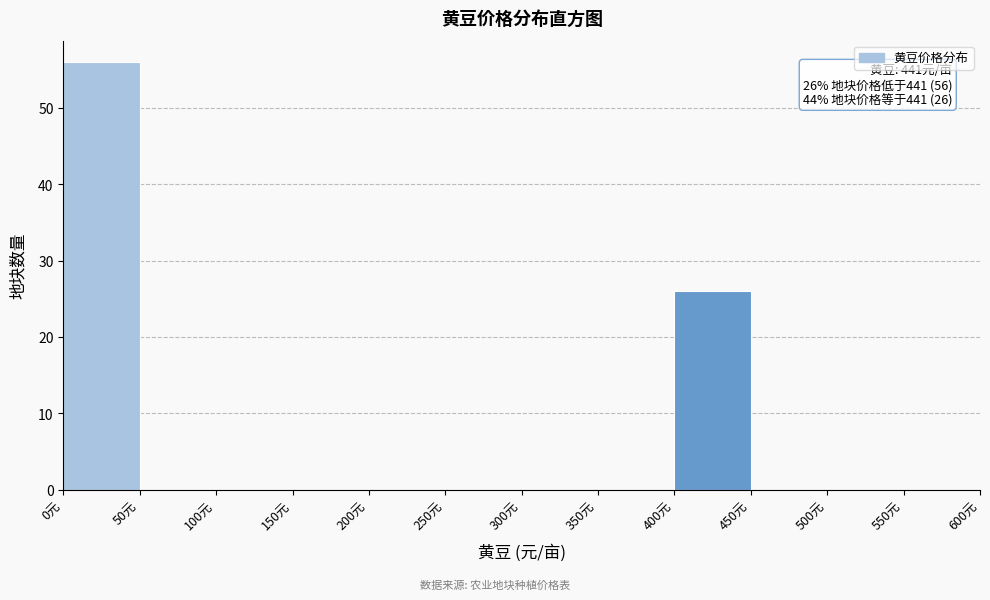

Which range on the x-axis has the tallest bar?

0 to 50